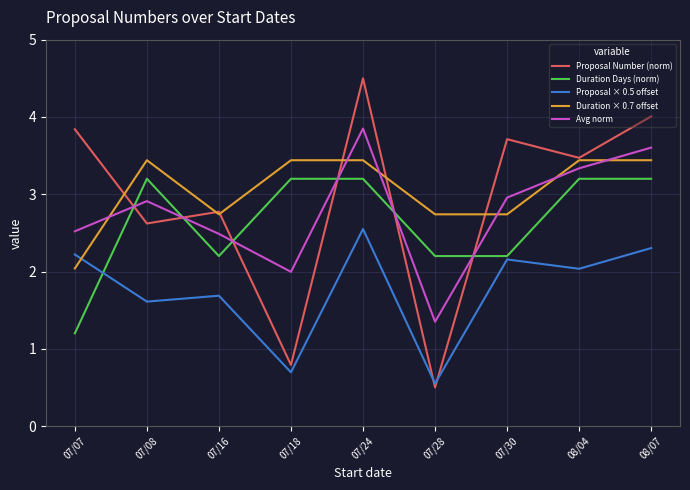

What is the total value across all series at 08/04?

15.5